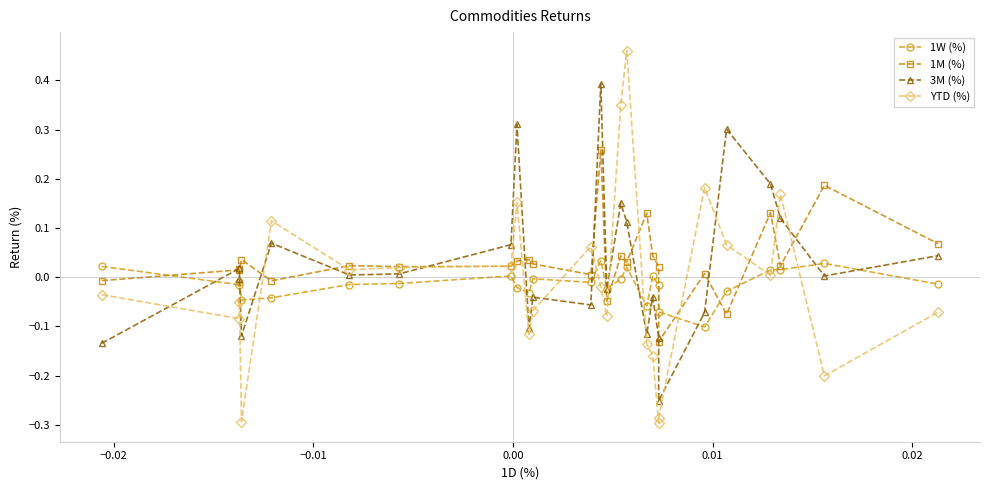

Is the value of 3M (%) at 23 greater than the value of YTD (%) at 21?

Yes